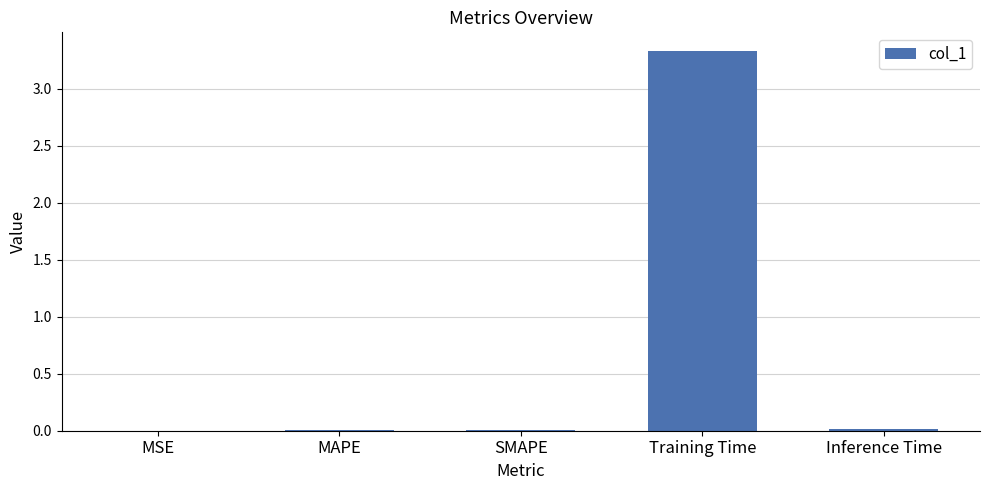

What is the maximum value shown in the chart?

3.3